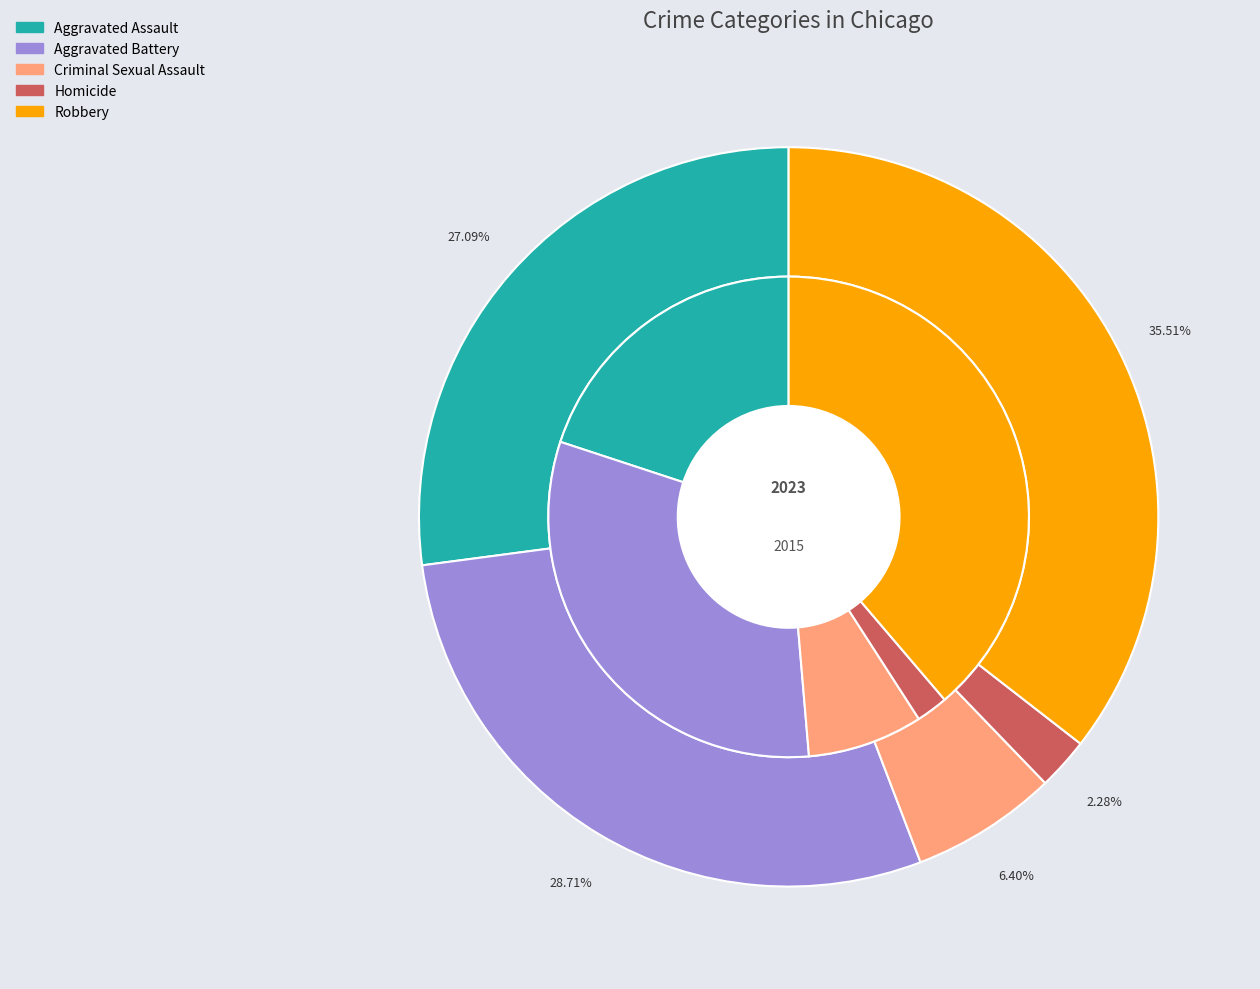

Combined, what portion of the pie is values_2015 and values_2023?

55.8%